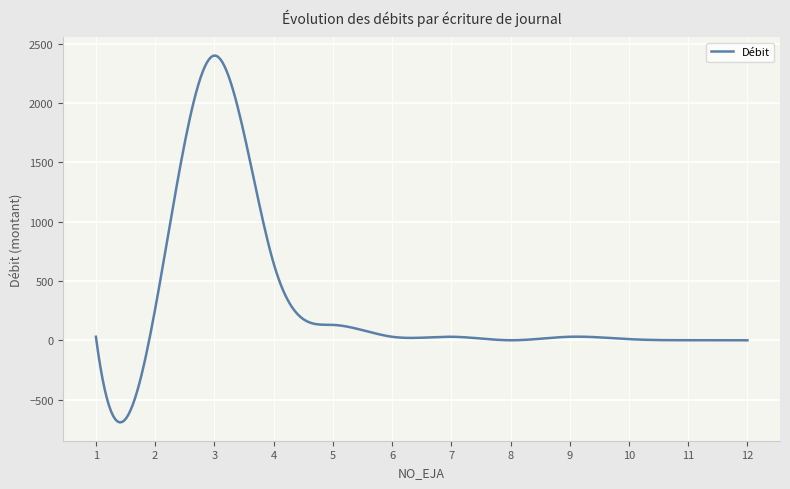

What is the smallest value displayed?

-691.6